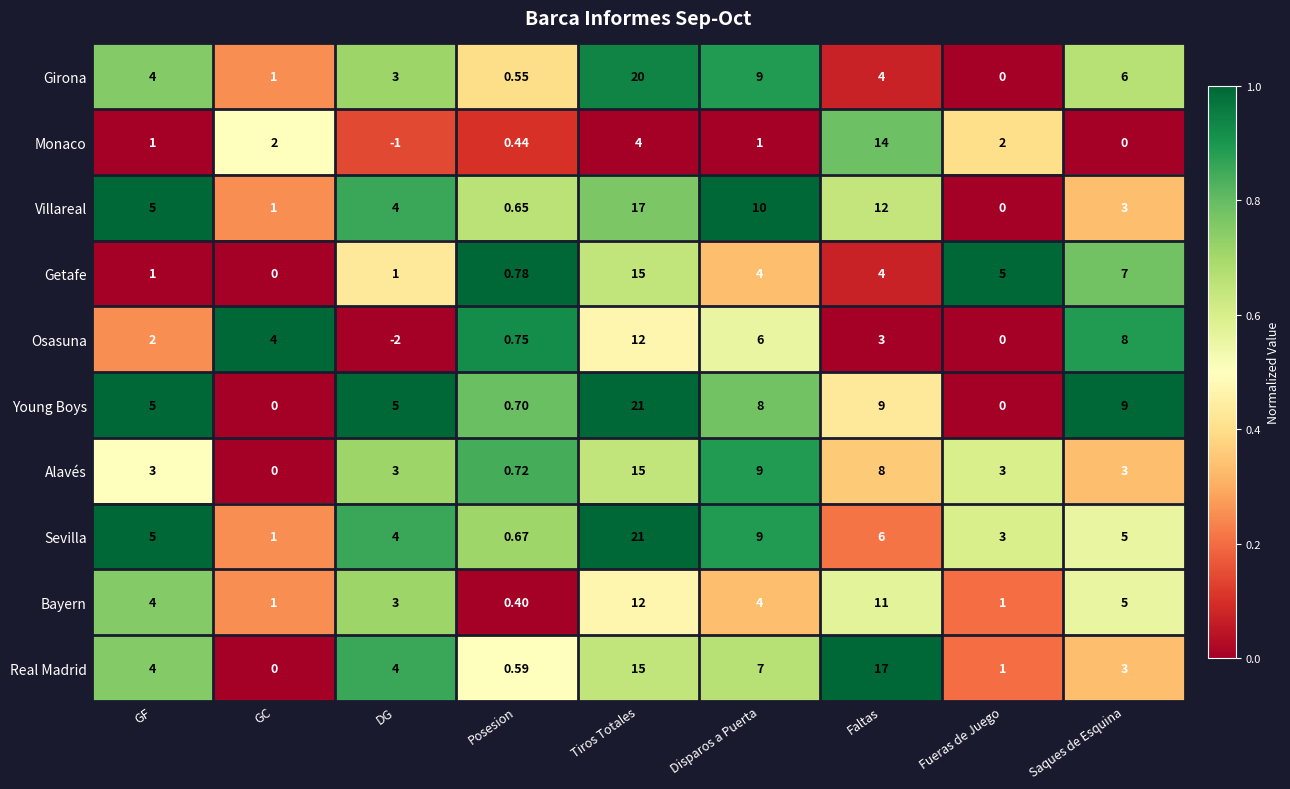

Where does the Osasuna series first go above 3?

GC